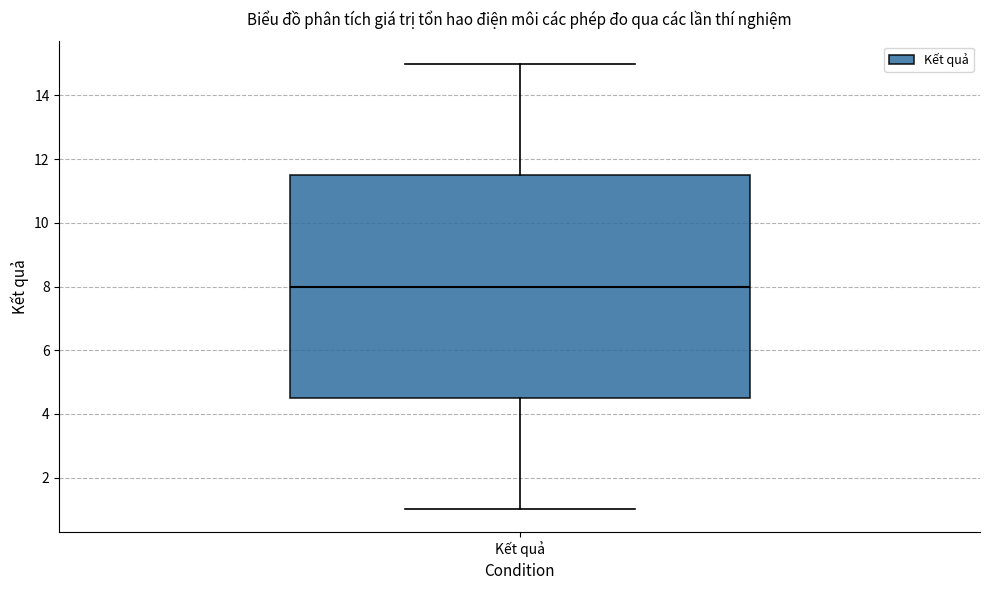

Transcribe this box plot: give where the median line is, the range the box spans, and where the two whiskers end, as read against the y-axis. The values are not printed on the chart, so give them approximately, as read against the axis.

median 8.0, box 4.6 to 11.6, whiskers 1.0 to 15.0